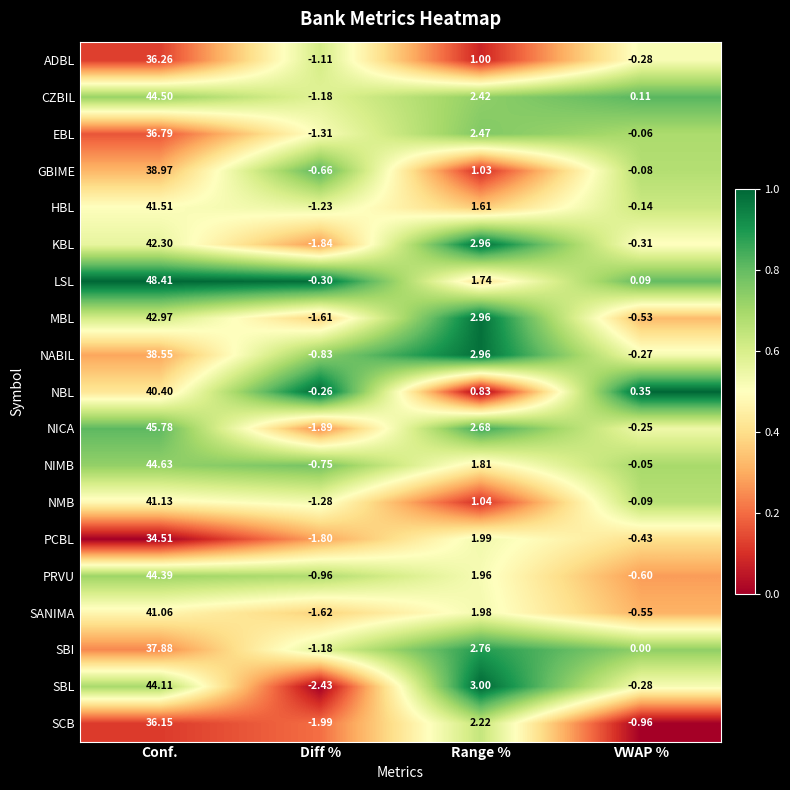

At which category is the sum across all series the highest?

Conf.